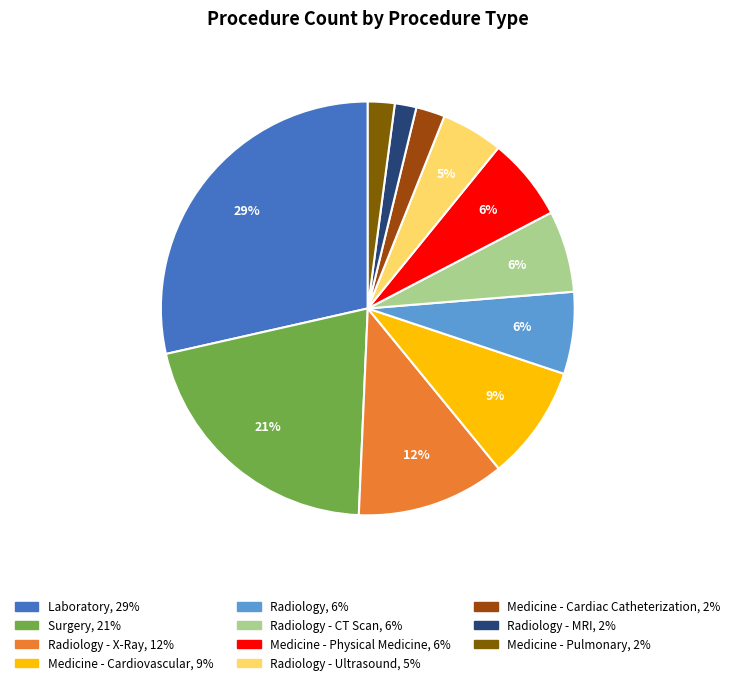

Is there a majority slice in this chart?

No